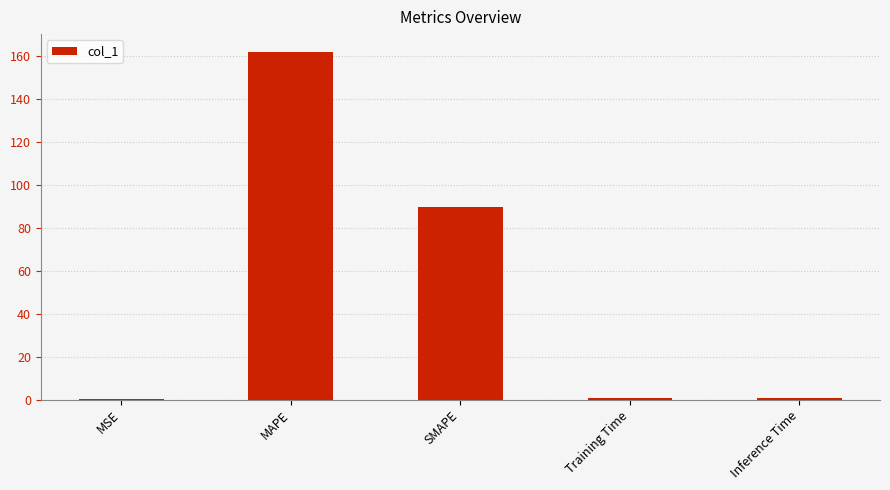

What is the greatest value displayed?

162.2